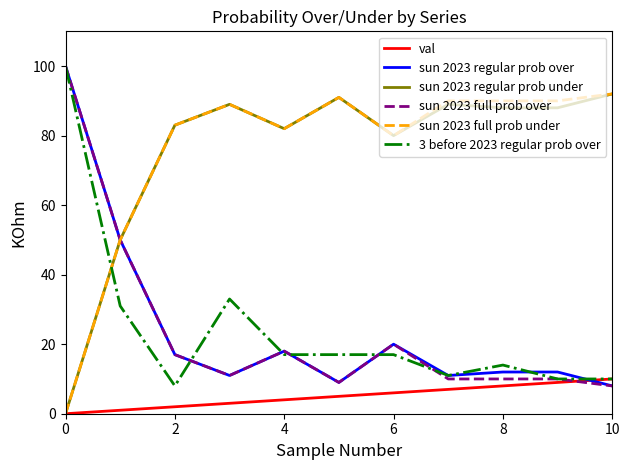

Reading left to right, extract all data points from this chart.

val: 0	1	2	3	4	5	6	7	8	9	10
sun 2023 regular prob over: 100	50	17	11	18	9	20	11	12	12	8
sun 2023 regular prob under: 0	50	83	89	82	91	80	89	88	88	92
sun 2023 full prob over: 100	50	17	11	18	9	20	10	10	10	8
sun 2023 full prob under: 0	50	83	89	82	91	80	90	90	90	92
3 before 2023 regular prob over: 100	31	8	33	17	17	17	11	14	10	10